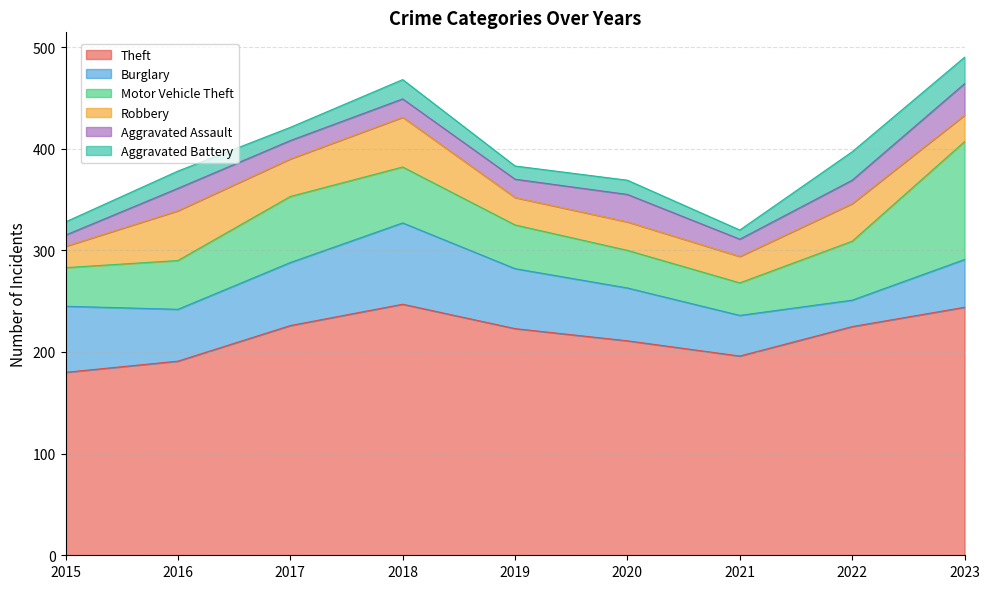

True or false: Theft has a value of 191 at 2016.

True